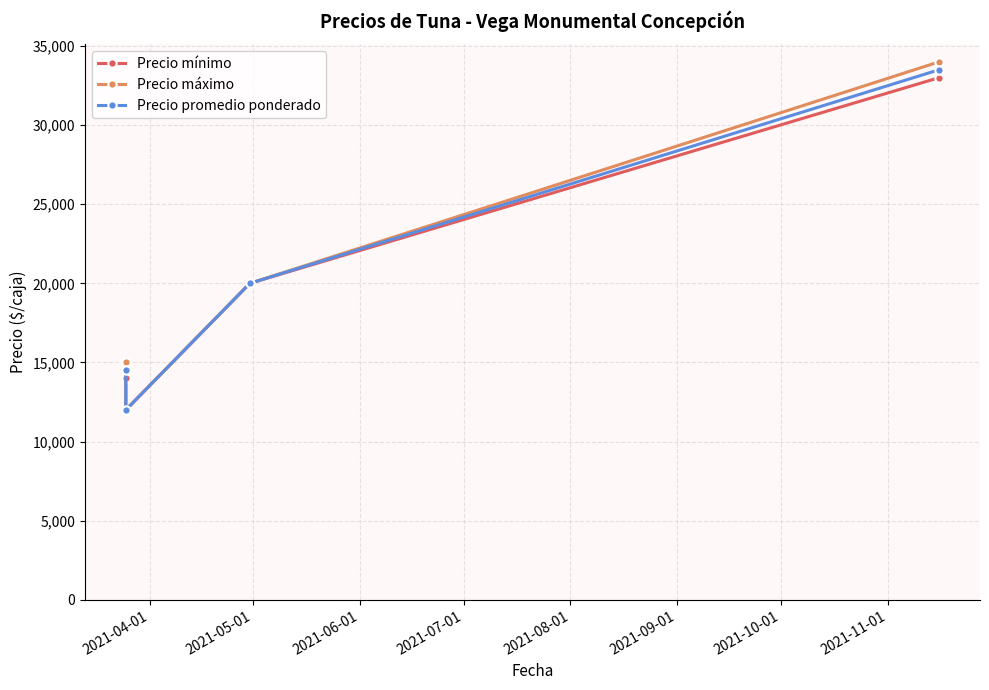

Between 2021-07-01 and 2021-04-01, which is larger?

2021-07-01